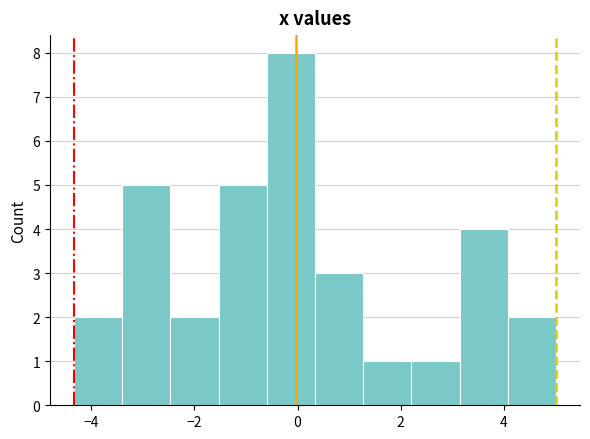

Reading left to right, list every bar in this chart as the range it spans on the x-axis followed by its height. Neither the bar edges nor the heights are printed on the chart, so give them approximately, as read against the axes.

-4.4 to -3.4: 2
-3.4 to -2.4: 5
-2.4 to -1.6: 2
-1.6 to -0.6: 5
-0.6 to 0.4: 8
0.4 to 1.2: 3
1.2 to 2.2: 1
2.2 to 3.2: 1
3.2 to 4.0: 4
4.0 to 5.0: 2